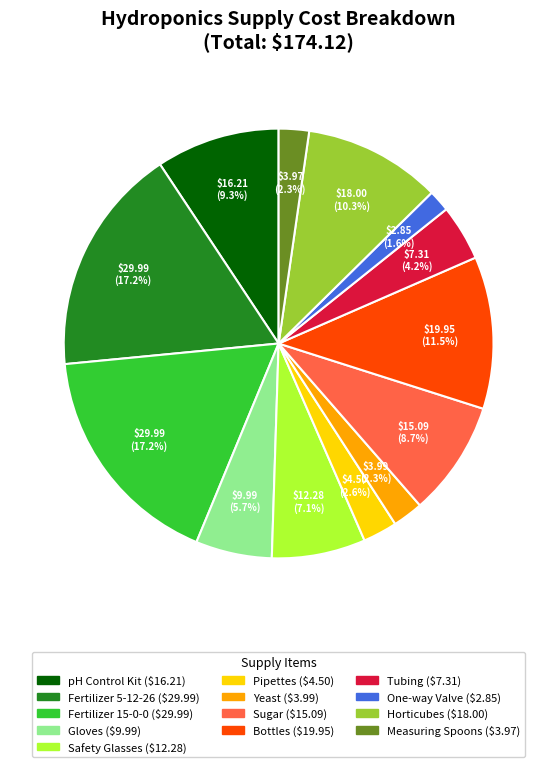

Does any single category account for the majority?

No